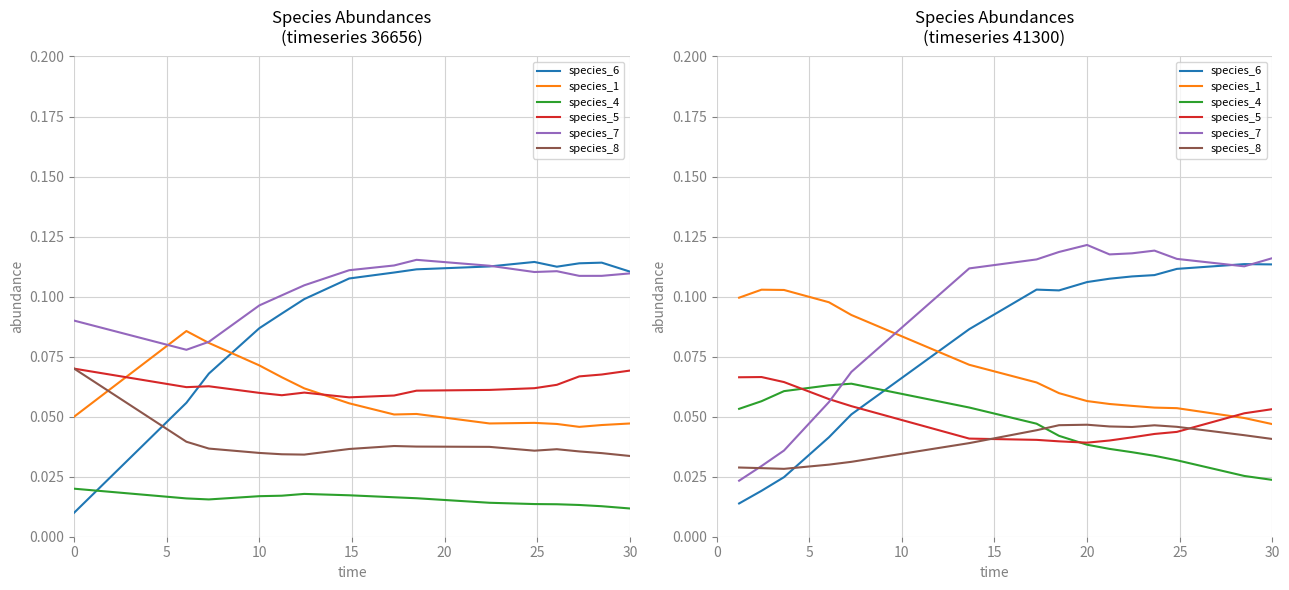

How many interior local valleys does the species_6 series have?

1